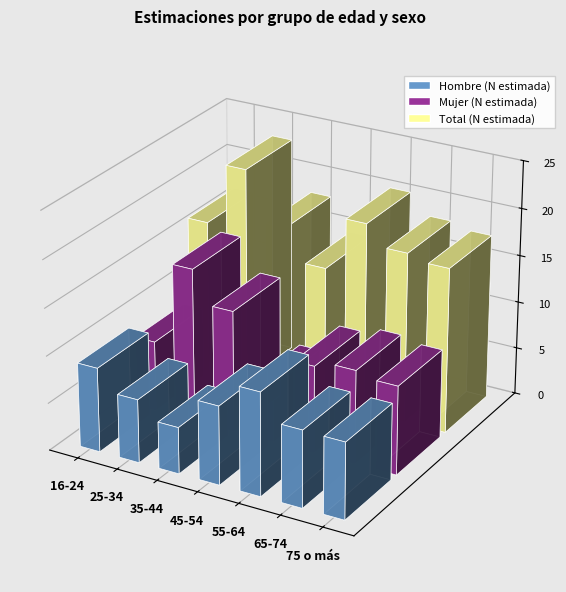

What is the sum of all Hombre (N estimada) values?

56034